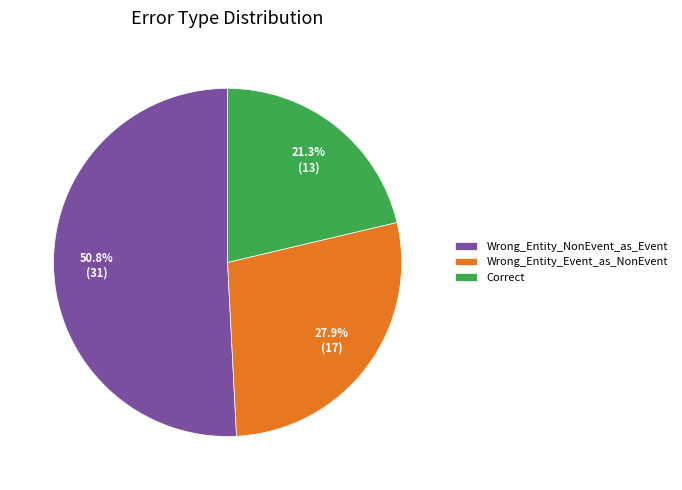

Rank the categories by value from highest to lowest.

Wrong_Entity_NonEvent_as_Event, Wrong_Entity_Event_as_NonEvent, Correct